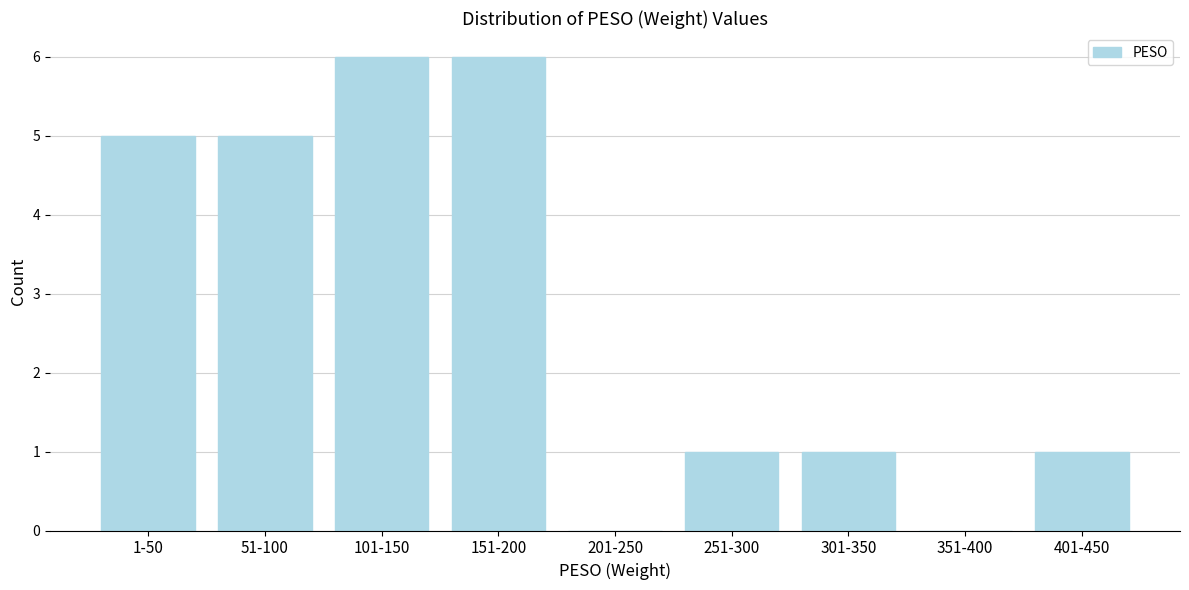

Reading right to left, list all the values displayed in this chart.

401-450=1	351-400=0	301-350=1	251-300=1	201-250=0	151-200=6	101-150=6	51-100=5	1-50=5